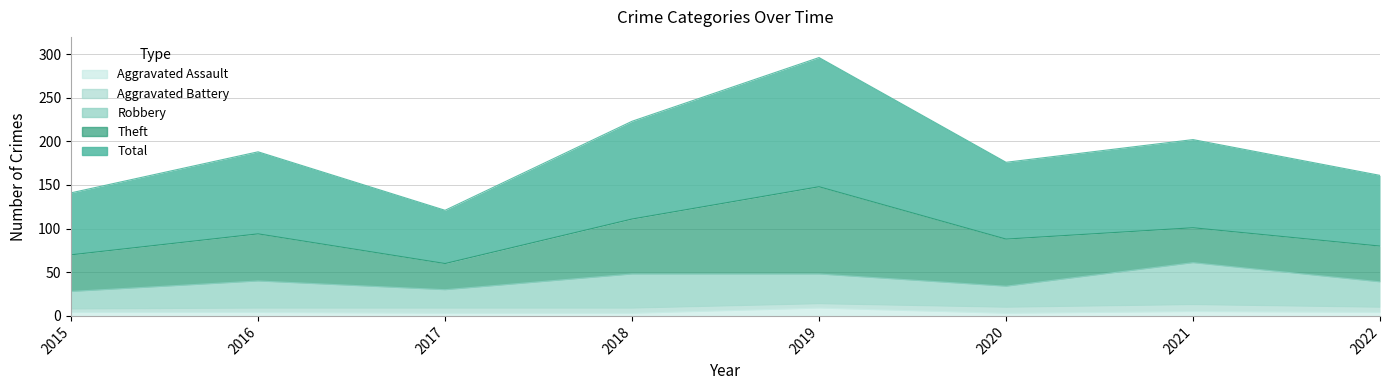

True or false: Total has a value of 66 at 2020.

False